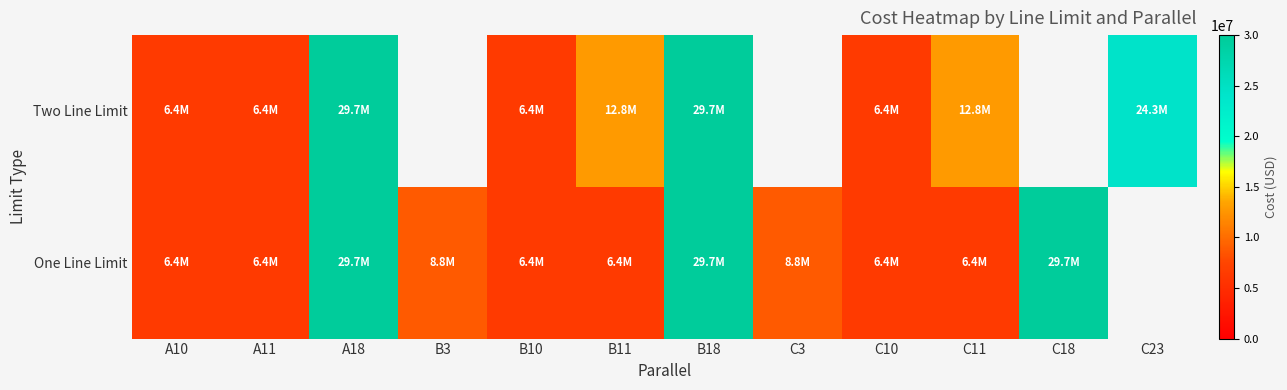

Between B3 and C18, which is larger?

C18